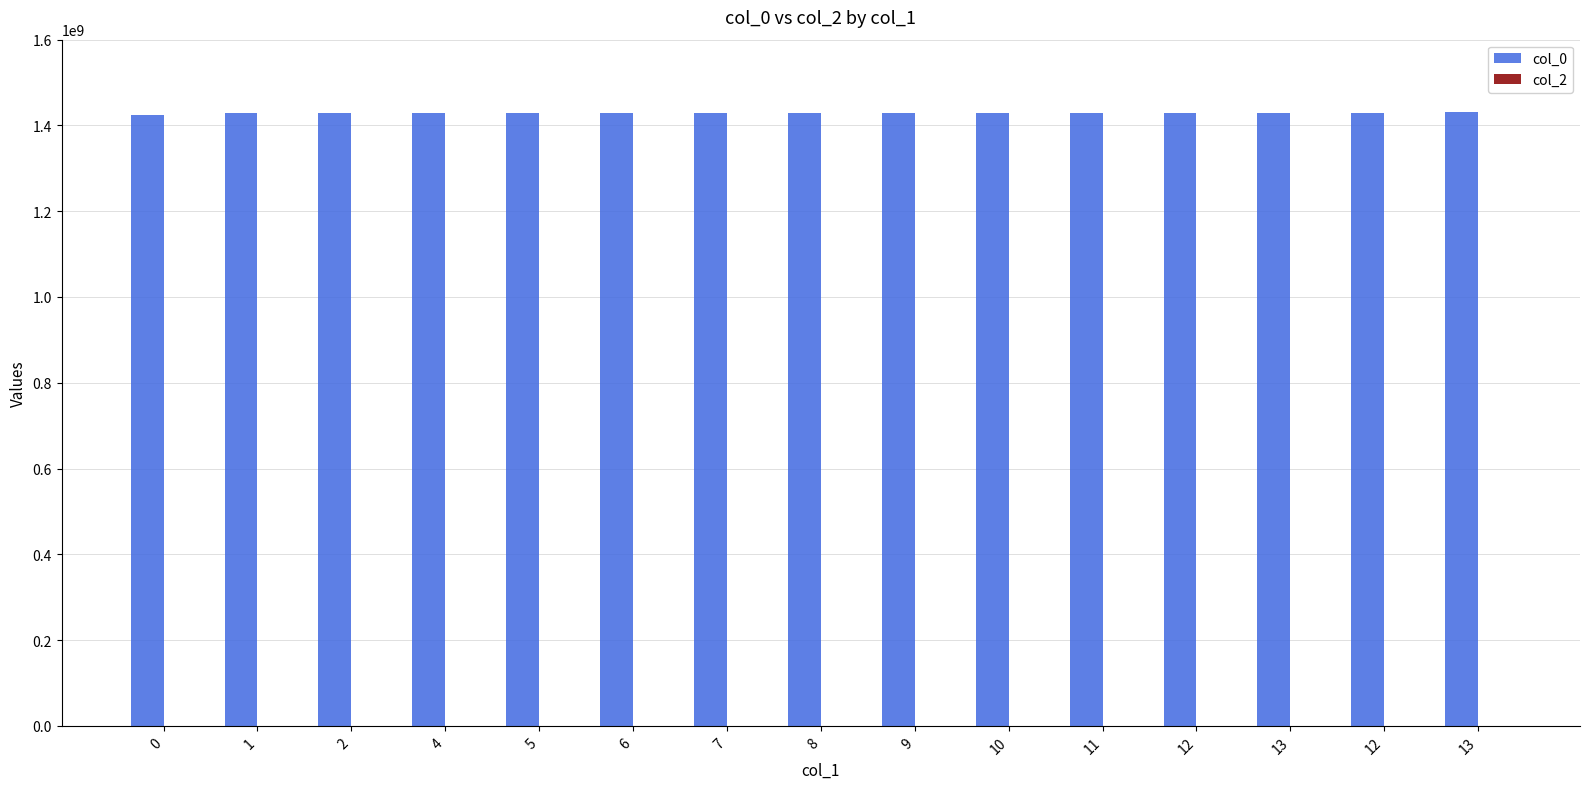

Does the chart contain any negative values?

No